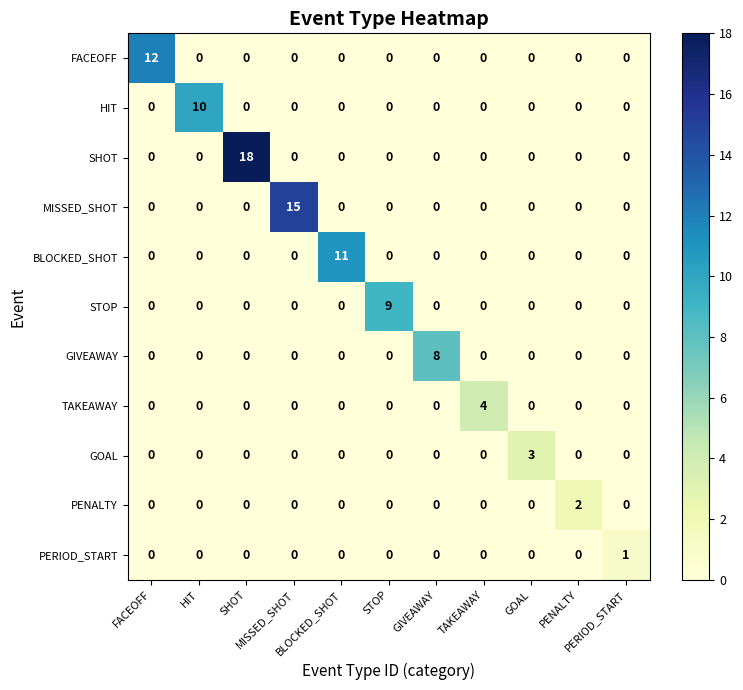

At which category is the sum across all series the highest?

SHOT